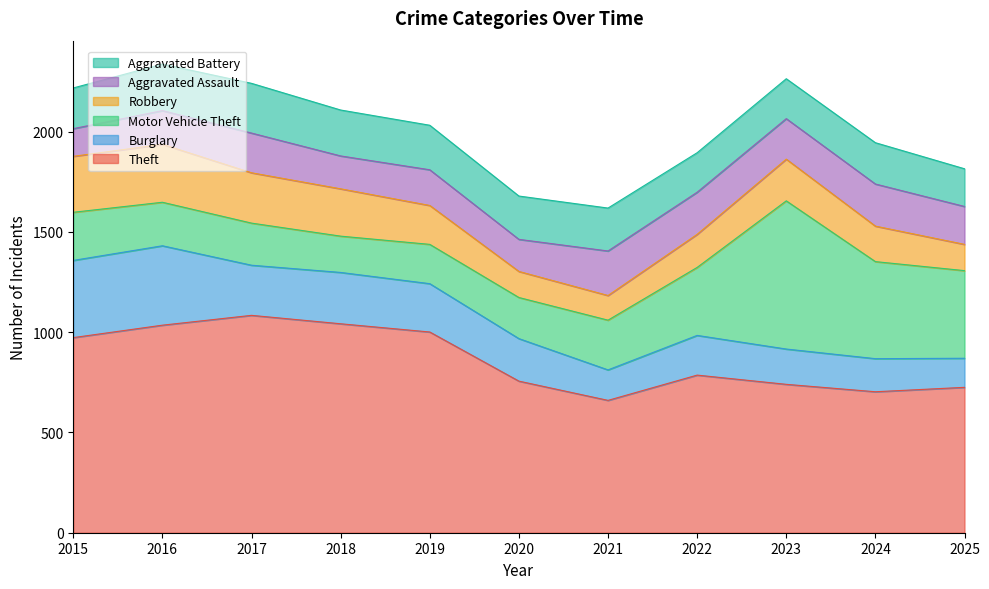

At how many categories does at least one series exceed 623?

11